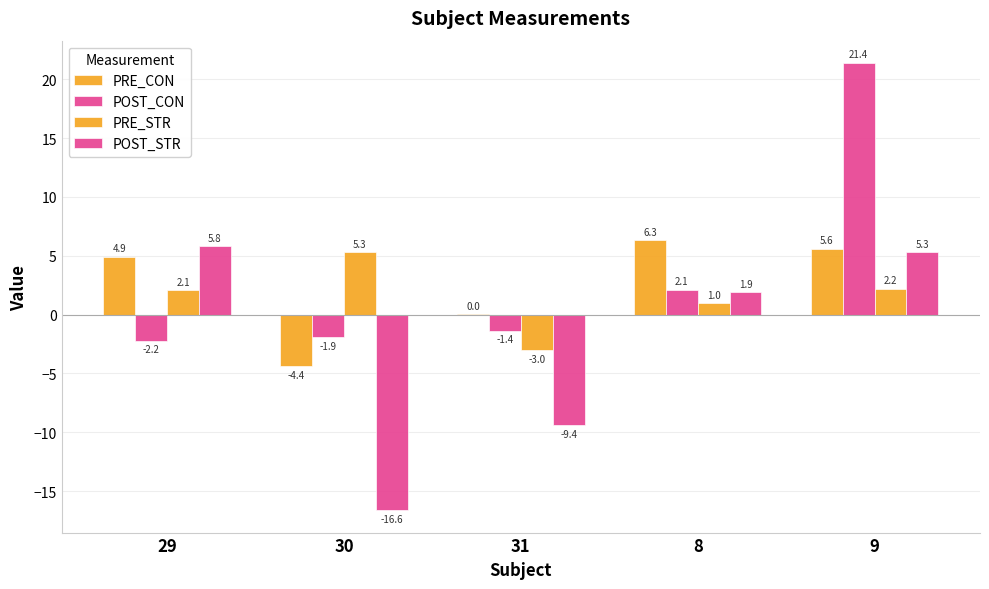

Where is POST_STR nearest to the value -5?

31